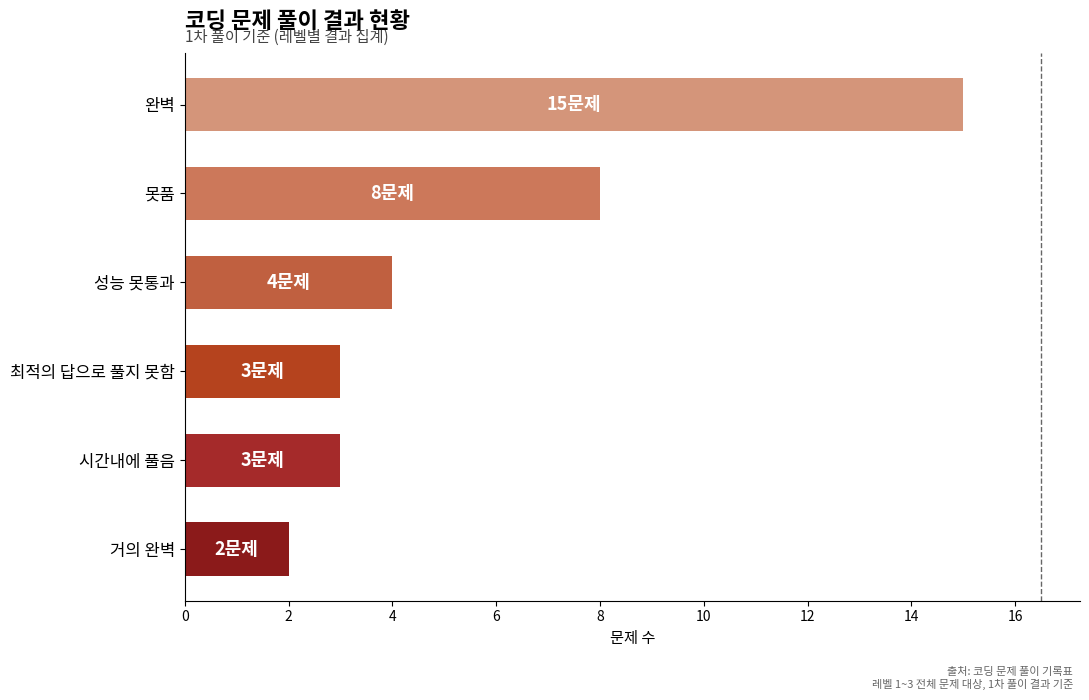

The value at 완벽 is 15. True or false?

True